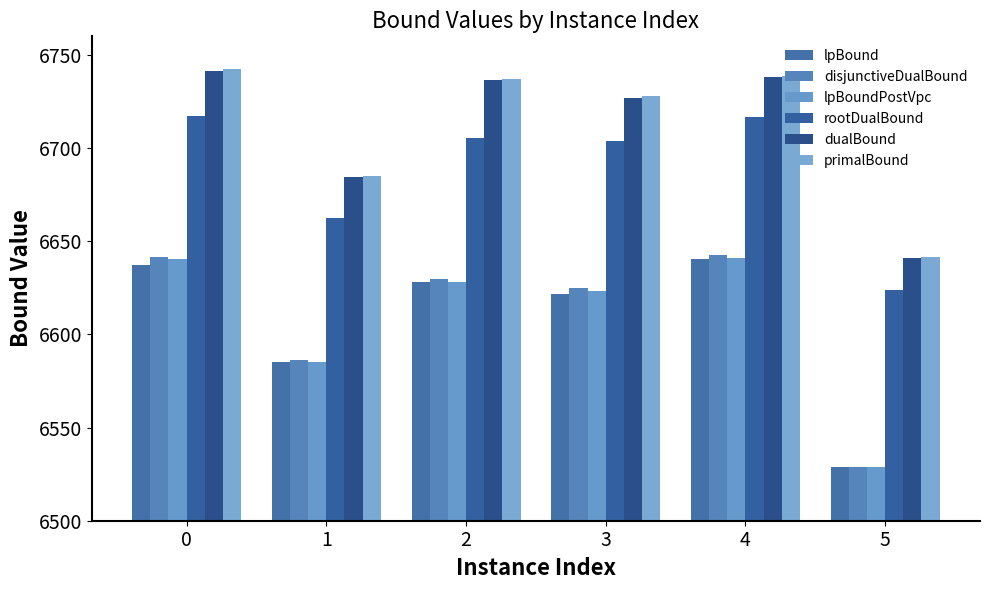

Which series changed the most between 1 and 2?

primalBound